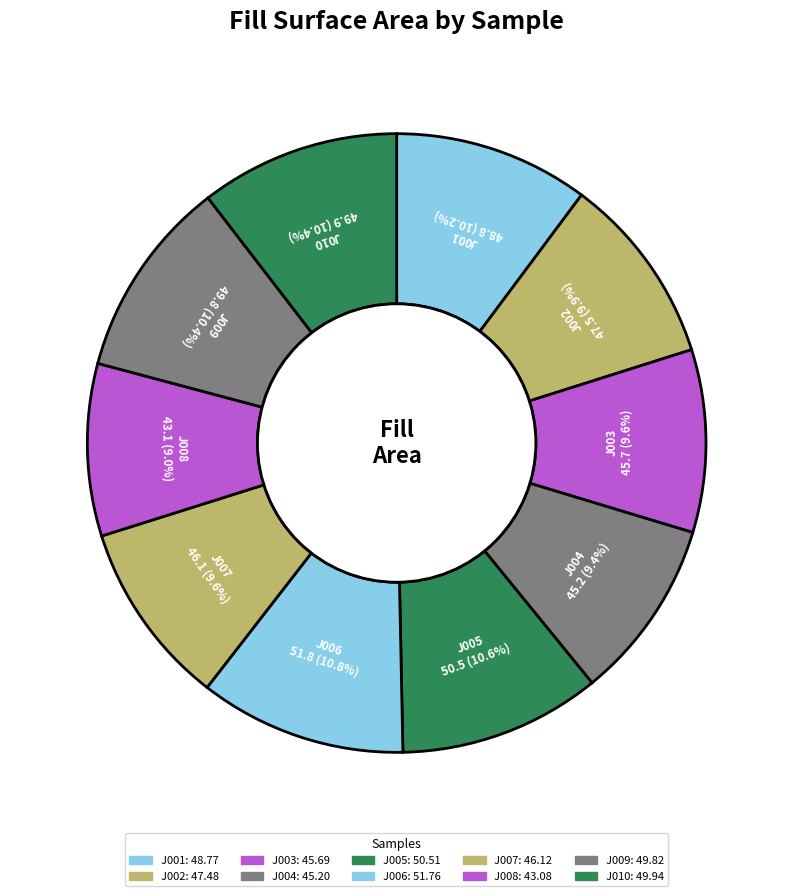

Is J003 the majority of the pie?

No